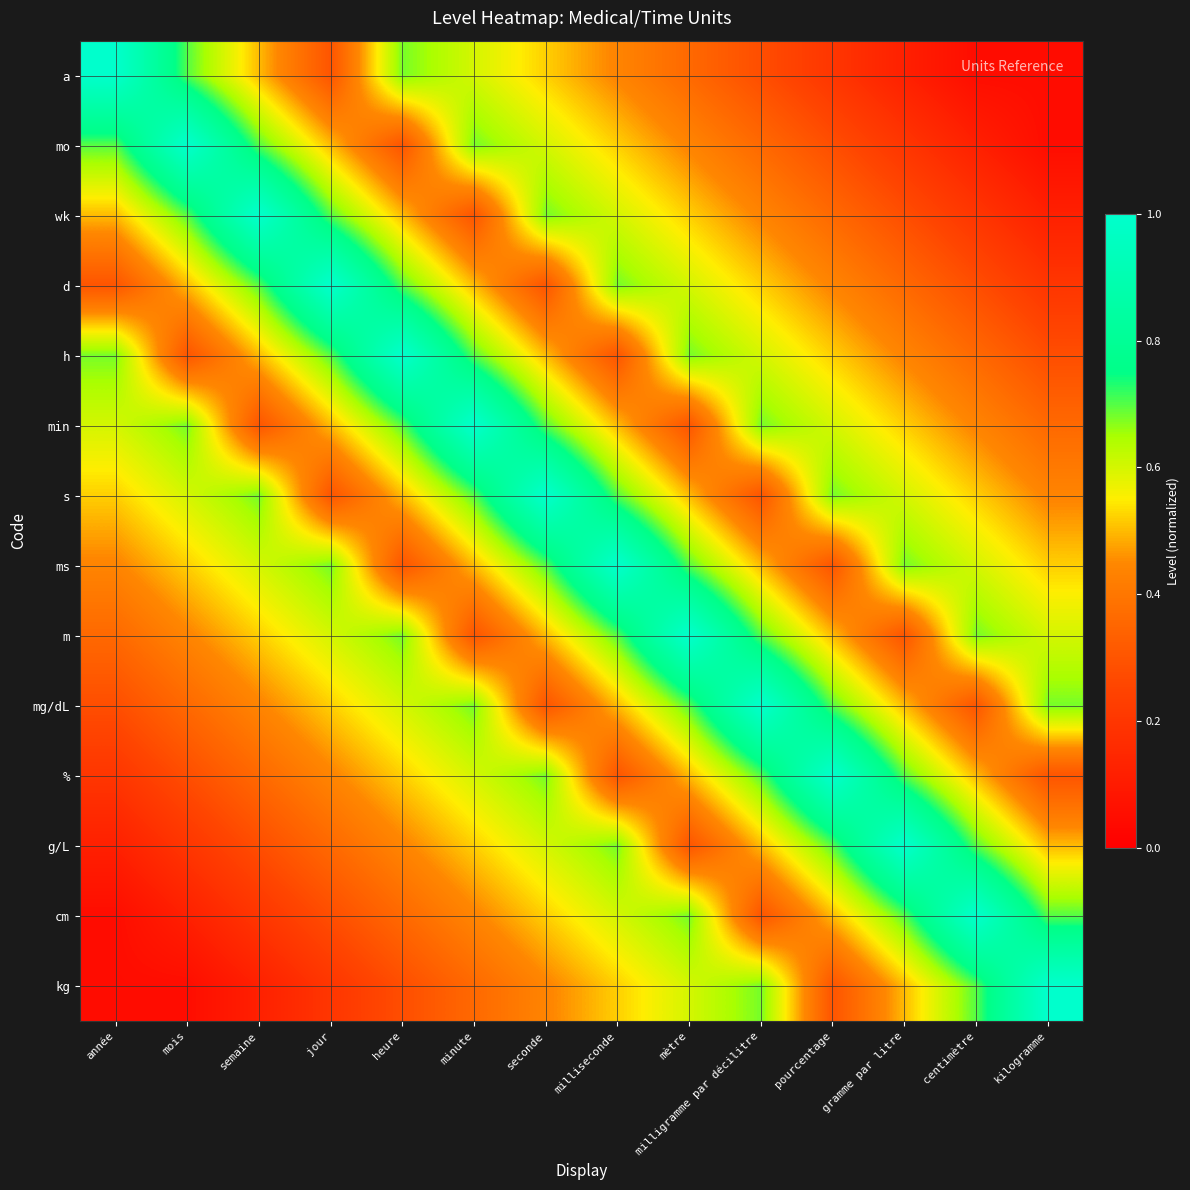

Rank the series at jour from highest to lowest value.

d, wk, h, ms, m, mg/dL, mo, min, %, g/L, a, s, cm, kg